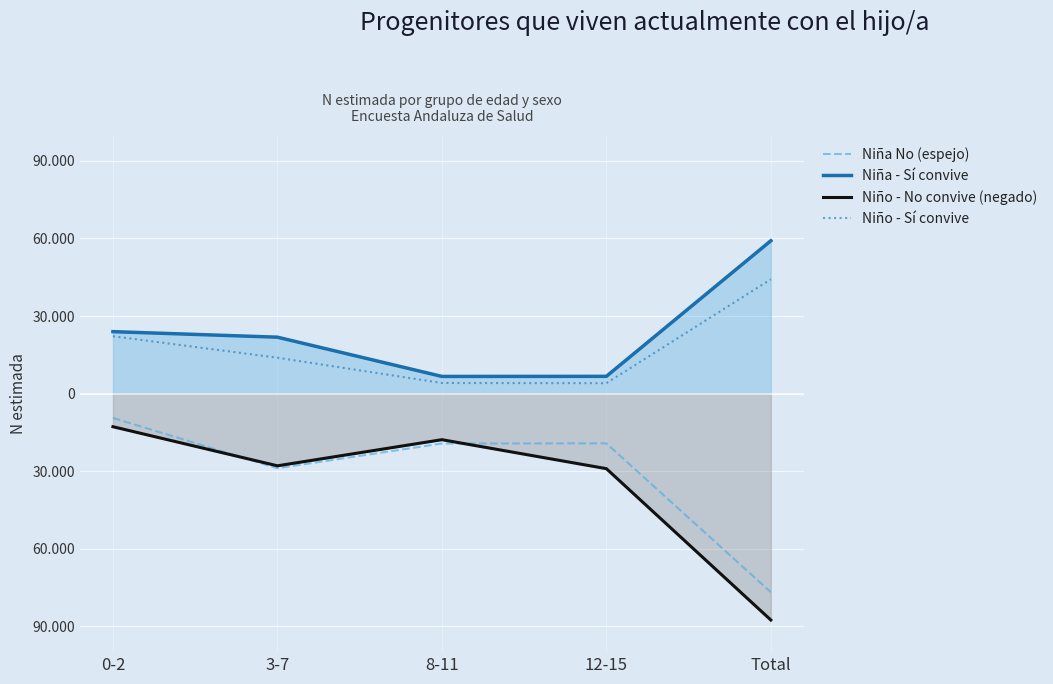

The value of Niña No (espejo) at 8-11 is -19303. True or false?

True